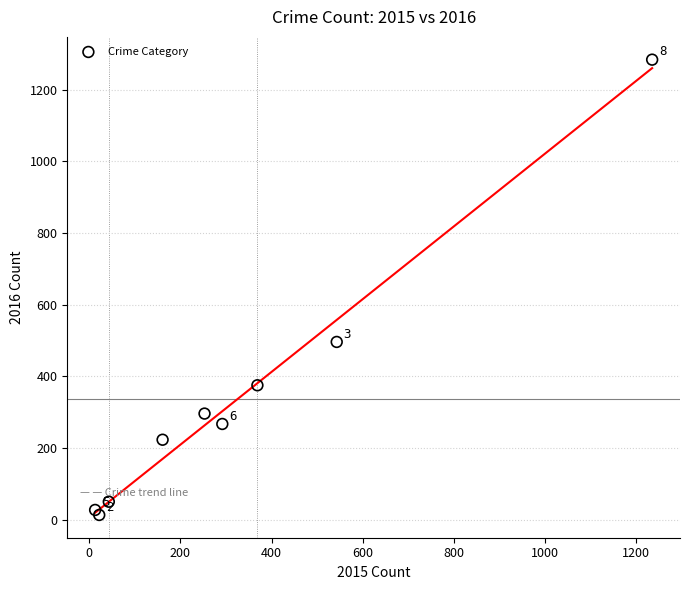

What is the average X value?

326